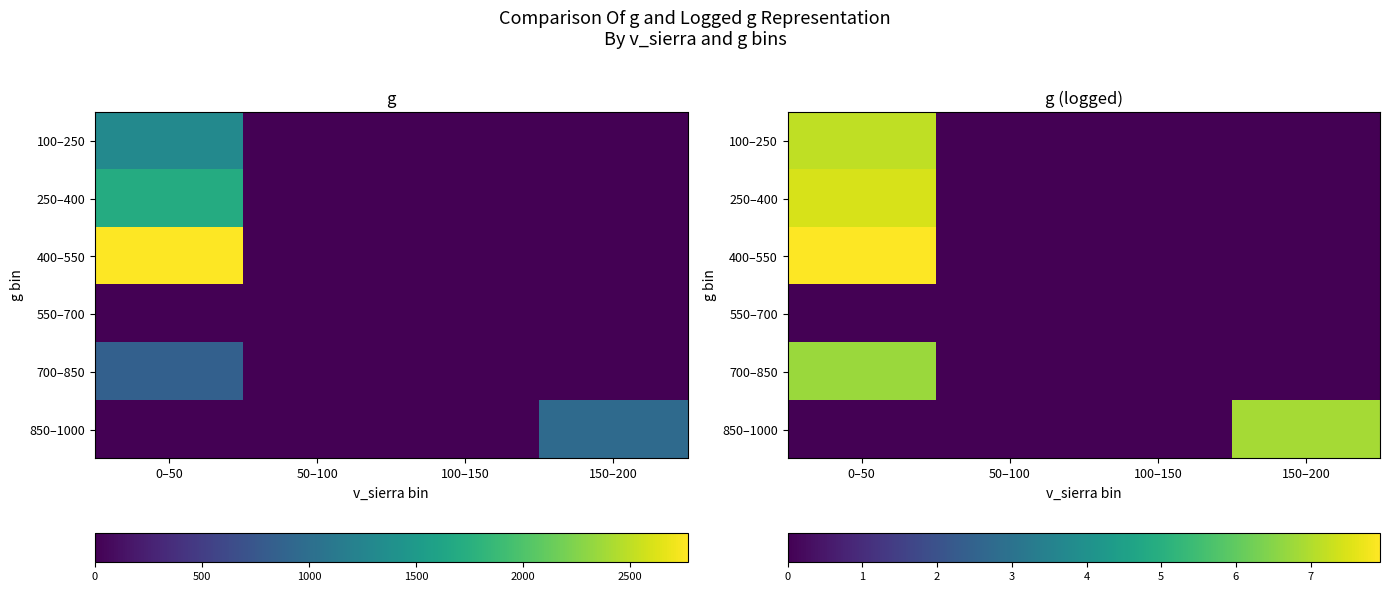

Is the value of 250–400 at 150–200 greater than the value of 400–550 at 100–150?

No